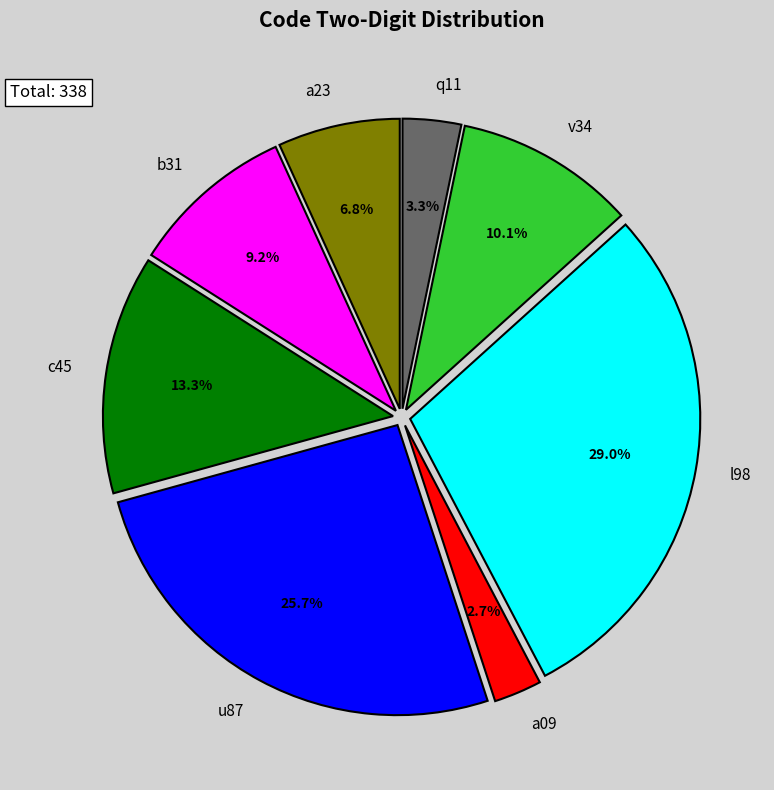

Count the number of slices in the pie.

8